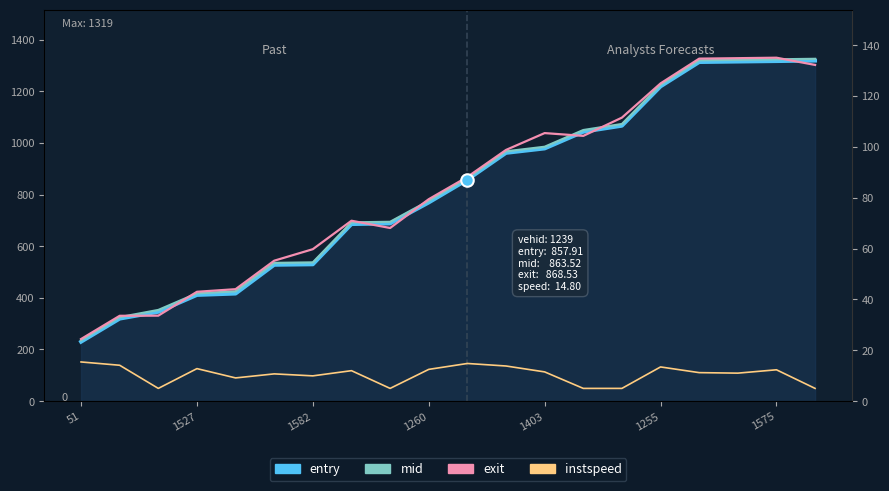

What is the difference between the mid values at 1260 and 1527?

358.5